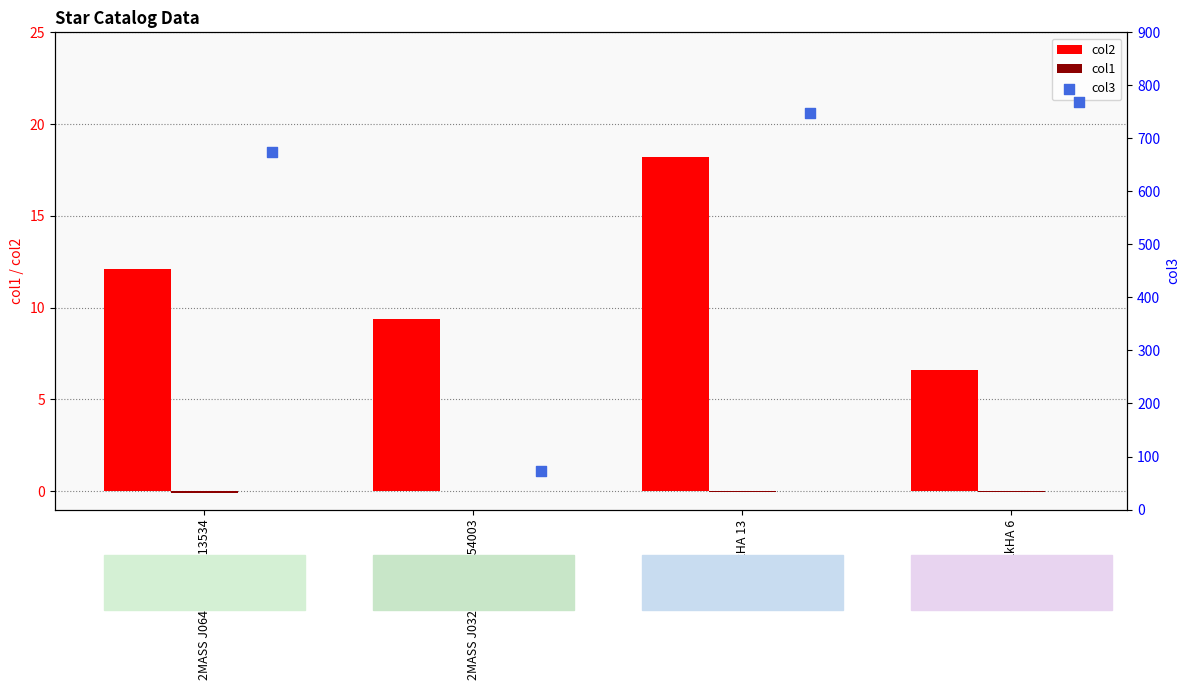

What are all the series names shown in the legend?

col2, col1, col3